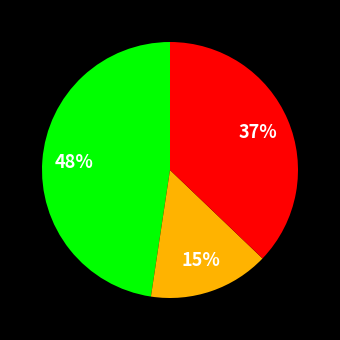

Is there any slice that represents more than half of the pie?

No